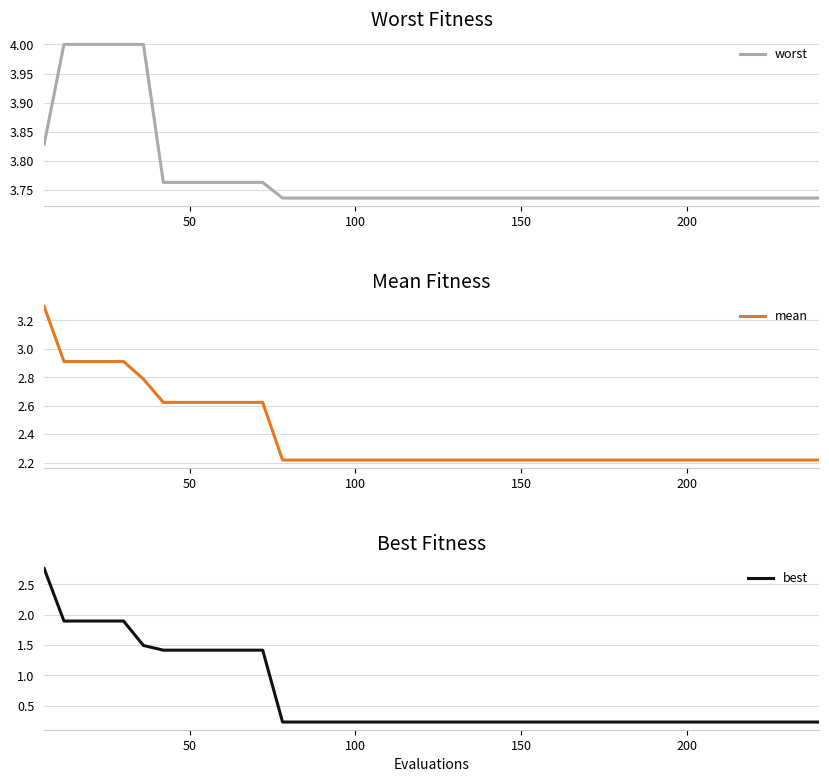

What is the smallest value displayed?

0.2